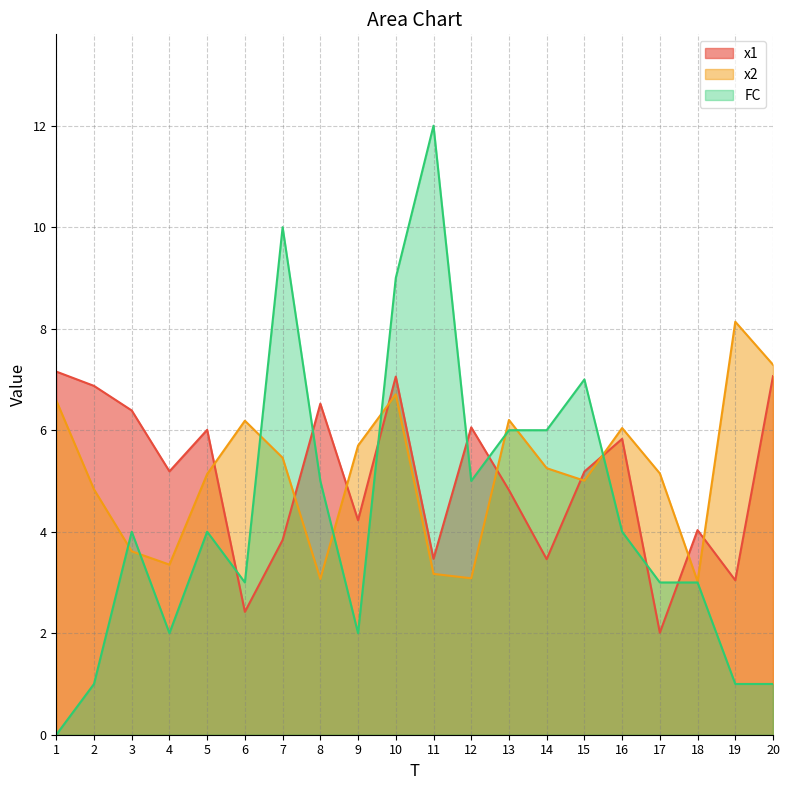

Between 5 and 6, which series saw the biggest shift?

x1